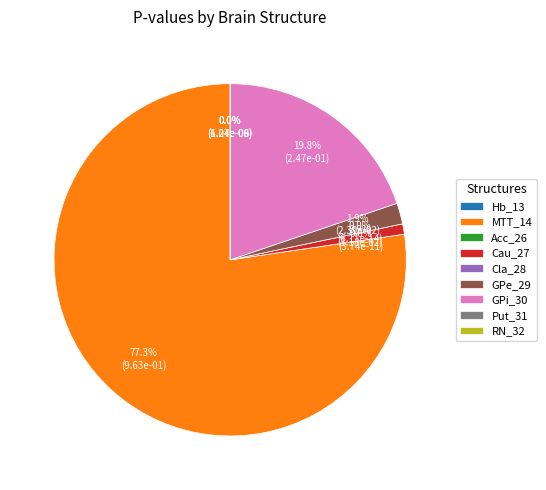

Count the number of slices in the pie.

9